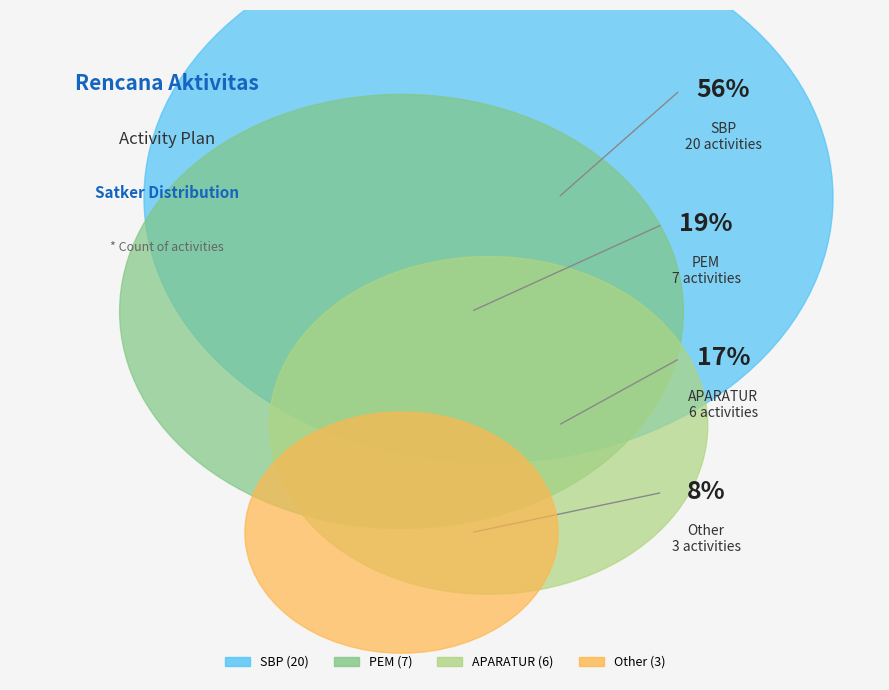

To the nearest percent, what is the difference between the largest and smallest slice percentages?

47%